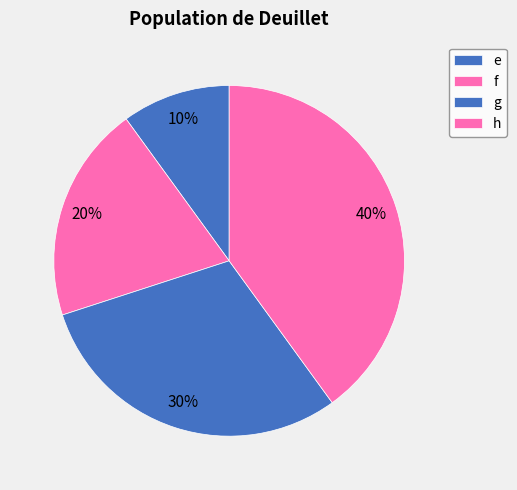

Is it true that e is 19% of the pie?

False